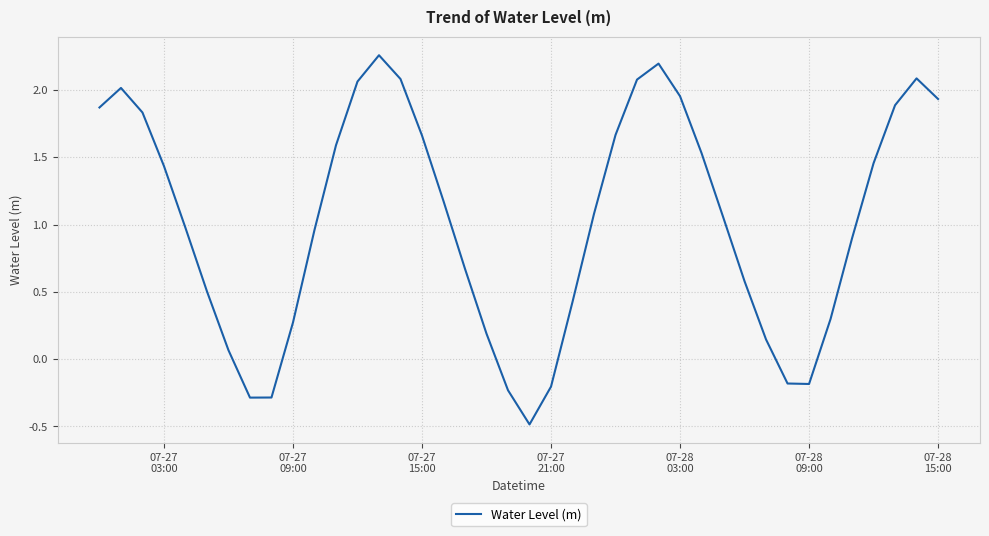

What is the difference between the maximum and minimum values?

2.7